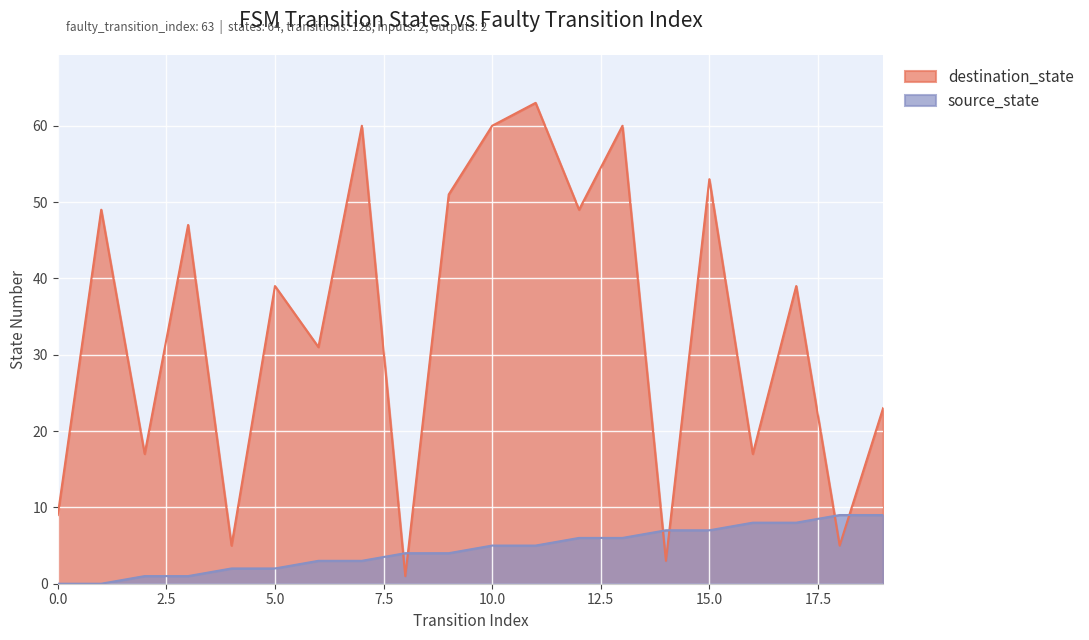

What is the sum of the source_state values at 8 and 10?

9